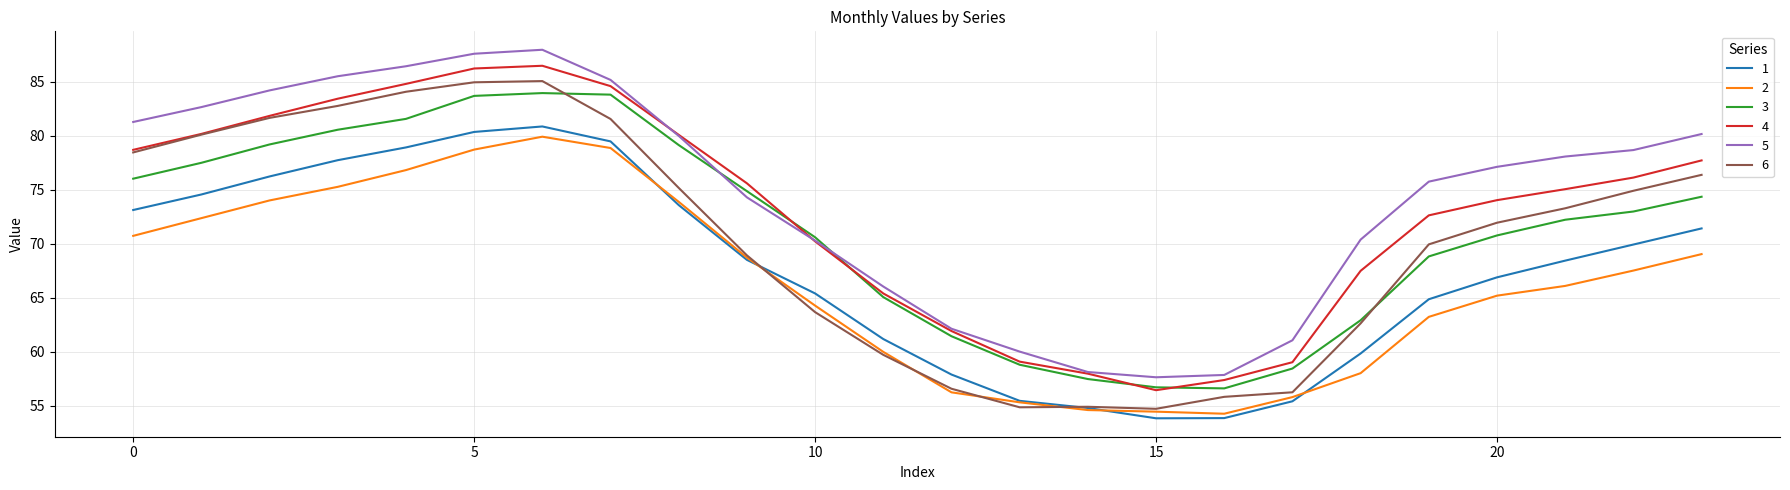

What is the maximum value shown in the chart?

88.0